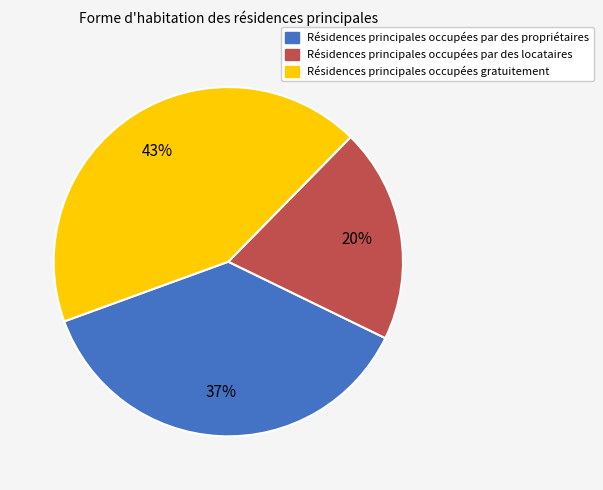

To the nearest percent, what is the difference between the largest and smallest slice percentages?

23%